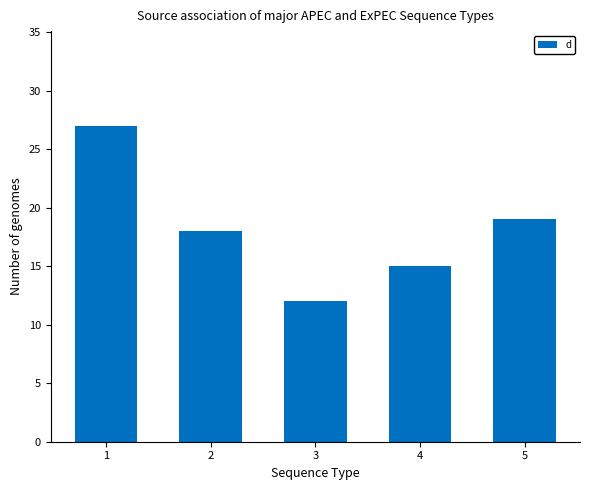

Rank the categories by value from lowest to highest.

3, 4, 2, 5, 1